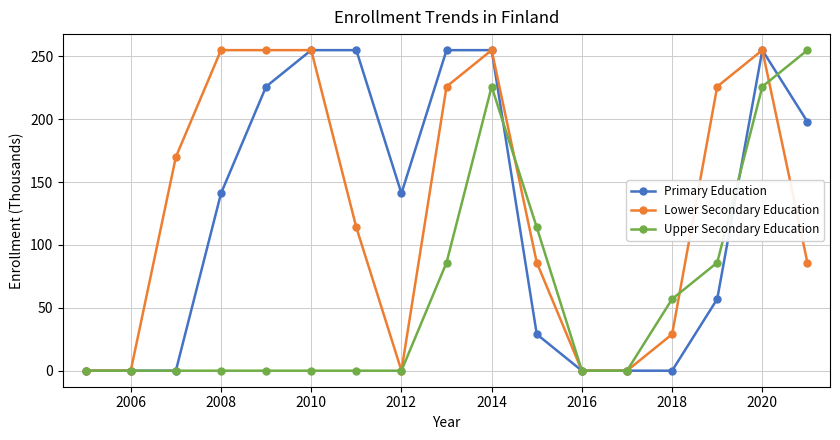

At how many categories does at least one series exceed 194?

9